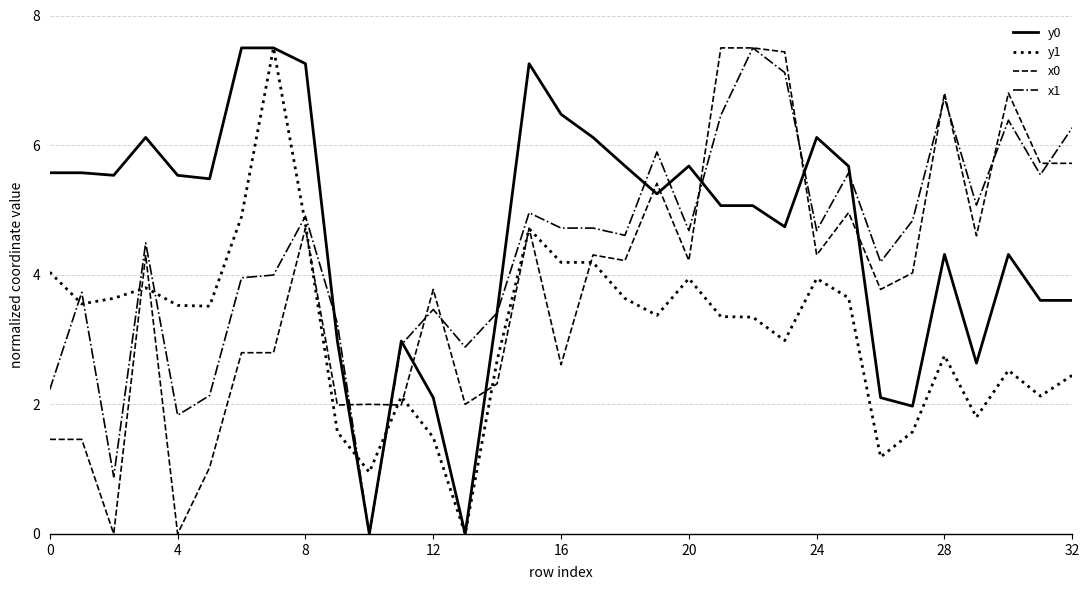

What is the greatest value displayed?

7.5